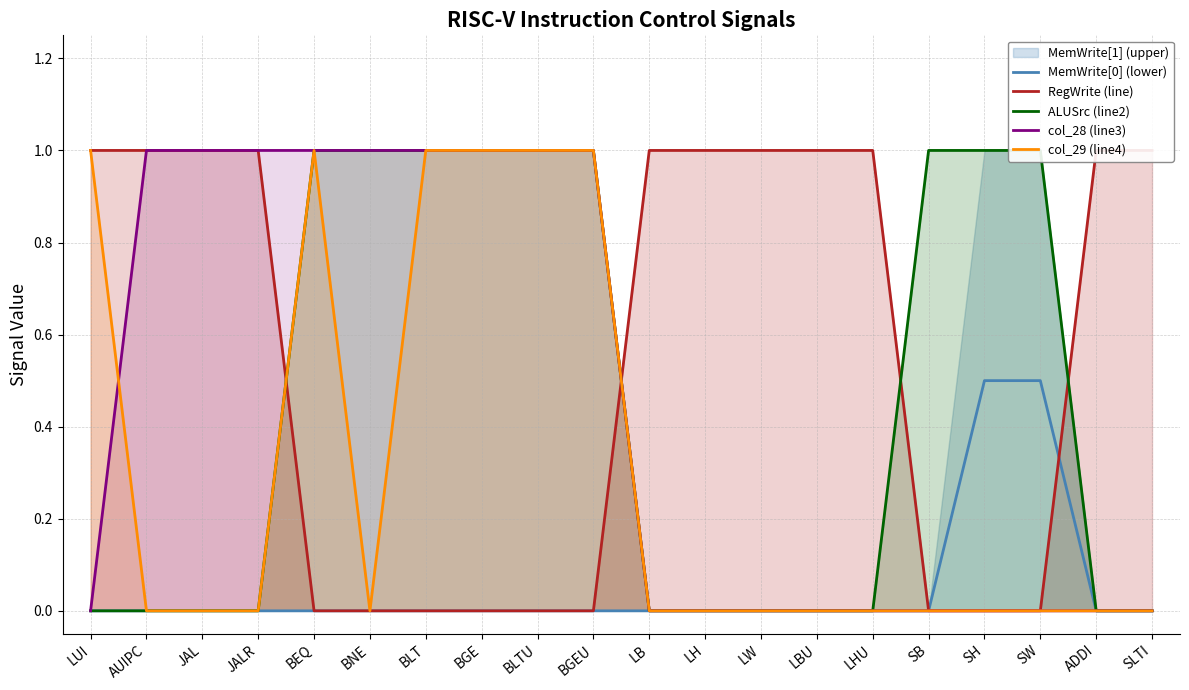

True or false: MemWrite[0] (lower) has more than 0 points higher than both neighbors.

False